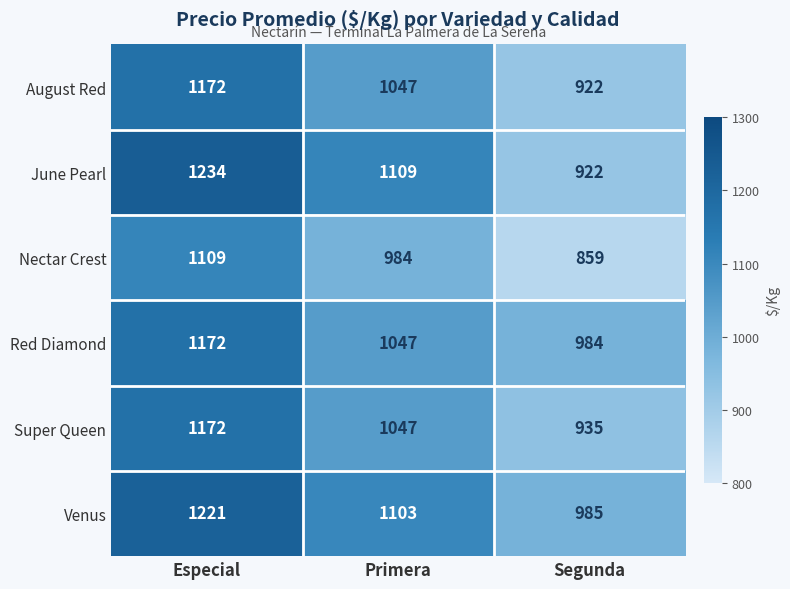

The value of Red Diamond at Segunda is 1635. True or false?

False